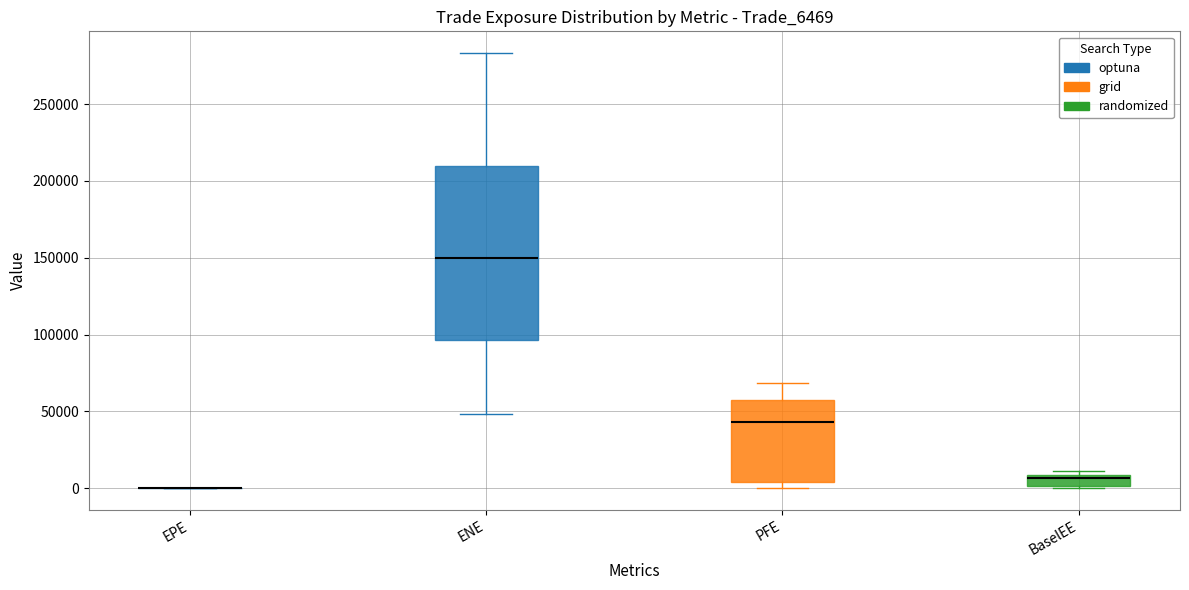

Which box is the tallest, from its lower edge to its upper edge?

ENE